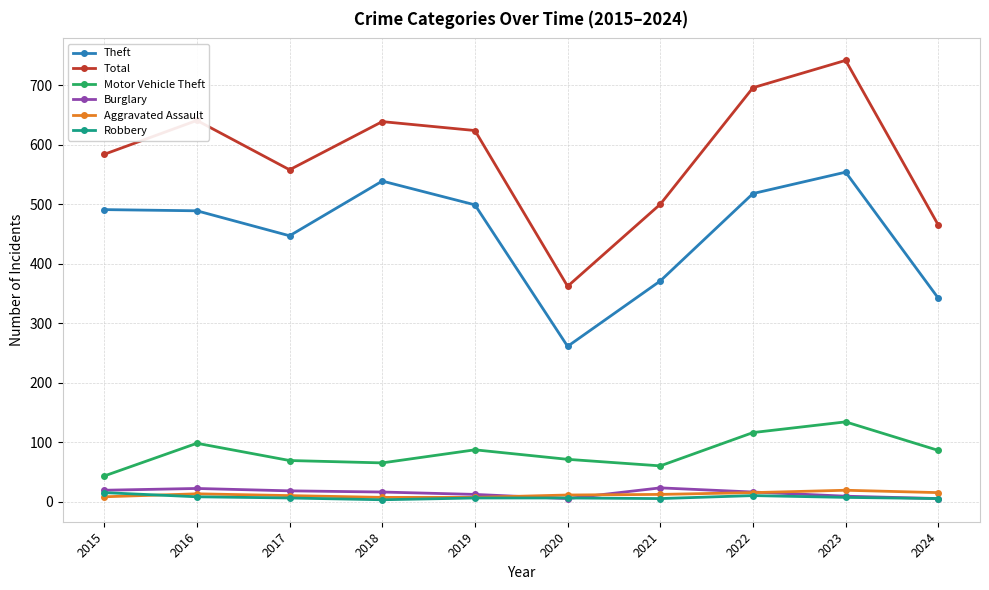

The Theft series shows 376 at 2020. True or false?

False